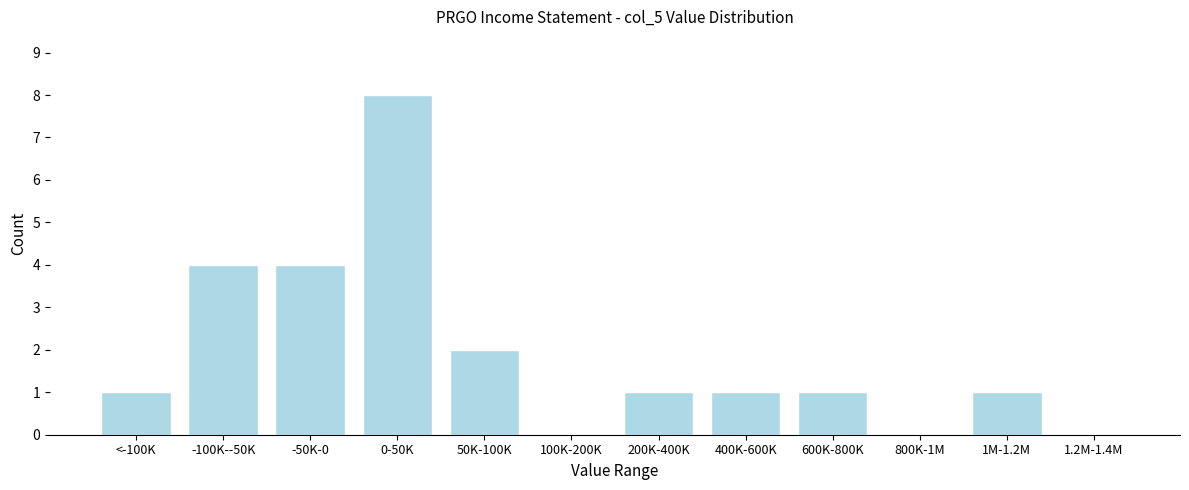

Reading left to right, list all the values displayed in this chart.

<-100K=1	-100K--50K=4	-50K-0=4	0-50K=8	50K-100K=2	100K-200K=0	200K-400K=1	400K-600K=1	600K-800K=1	800K-1M=0	1M-1.2M=1	1.2M-1.4M=0